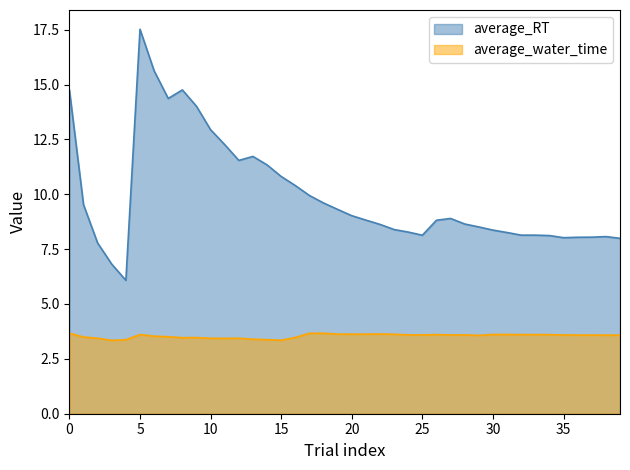

Which category has the highest value across all series?

5